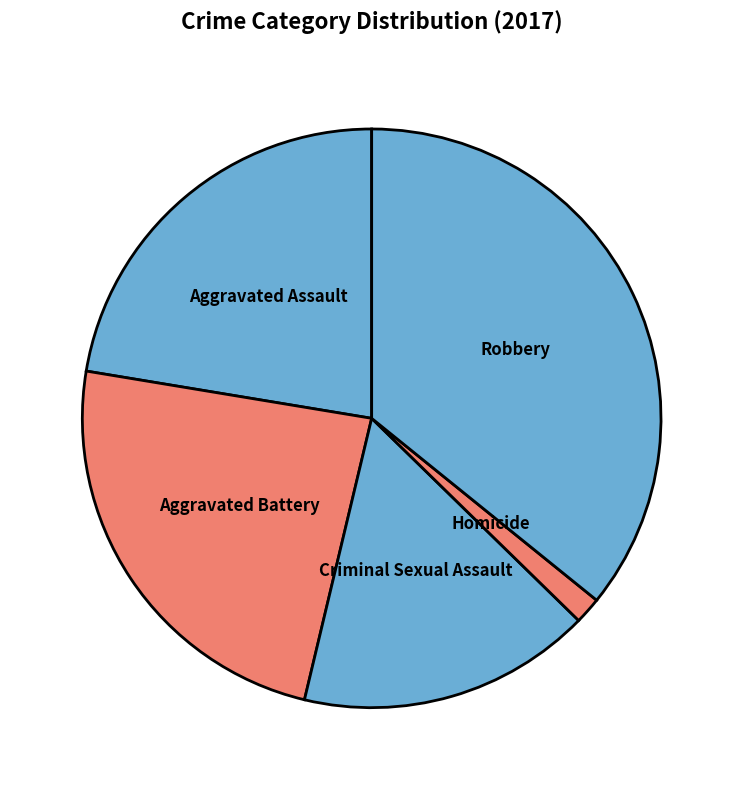

Rank the categories by value from lowest to highest.

Homicide, Criminal Sexual Assault, Aggravated Assault, Aggravated Battery, Robbery